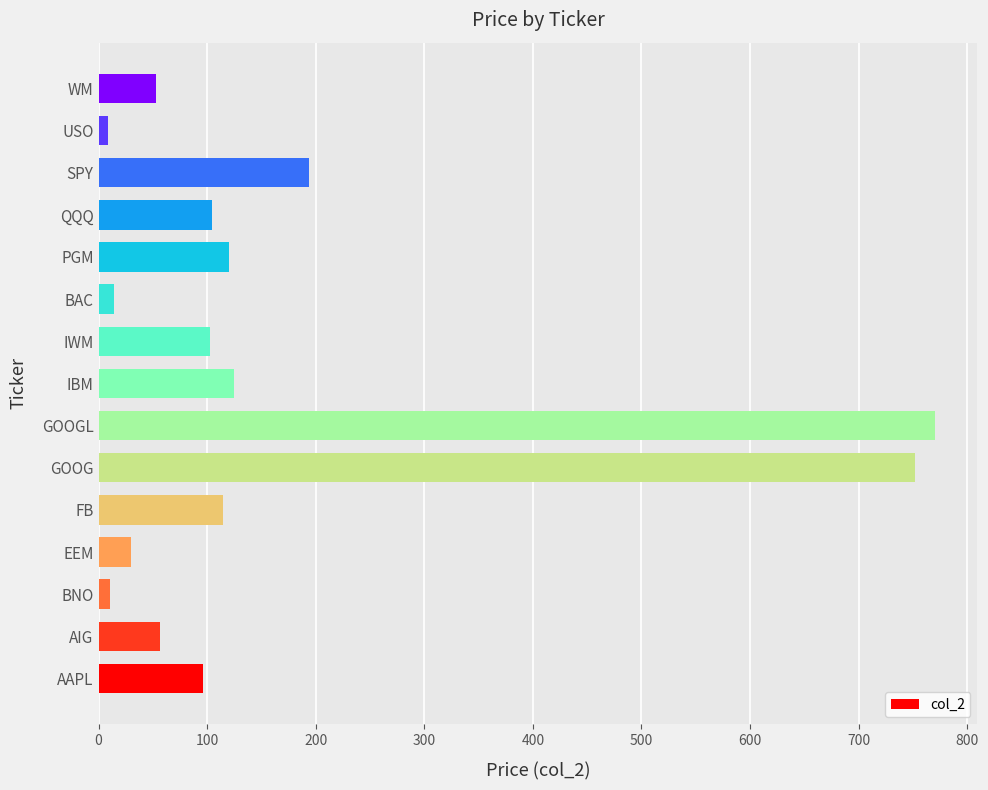

Is it true that the value at WM is 53.2?

True